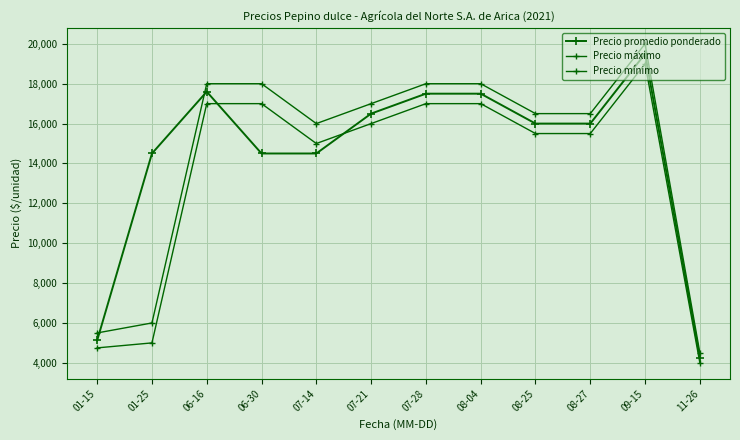

True or false: Precio máximo has a value of 18000 at 06-16.

True